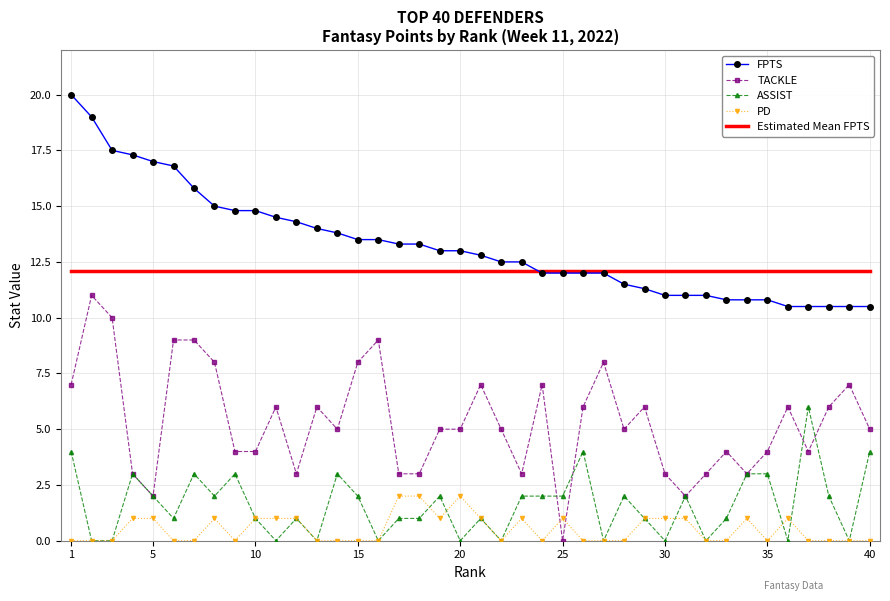

What is the maximum value for ASSIST?

6.0